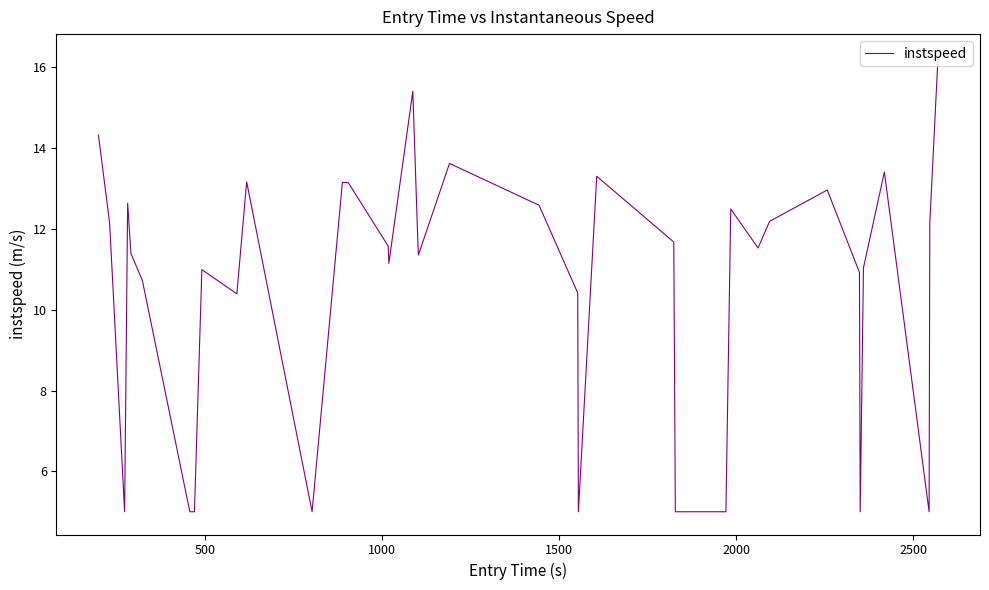

What is the minimum value shown in the chart?

5.0